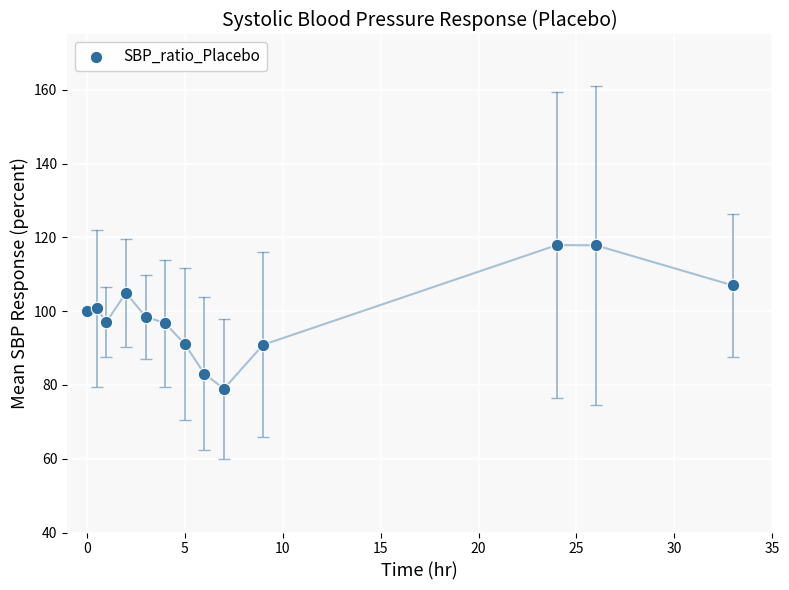

What is the range of Y values (max minus min)?

39.0